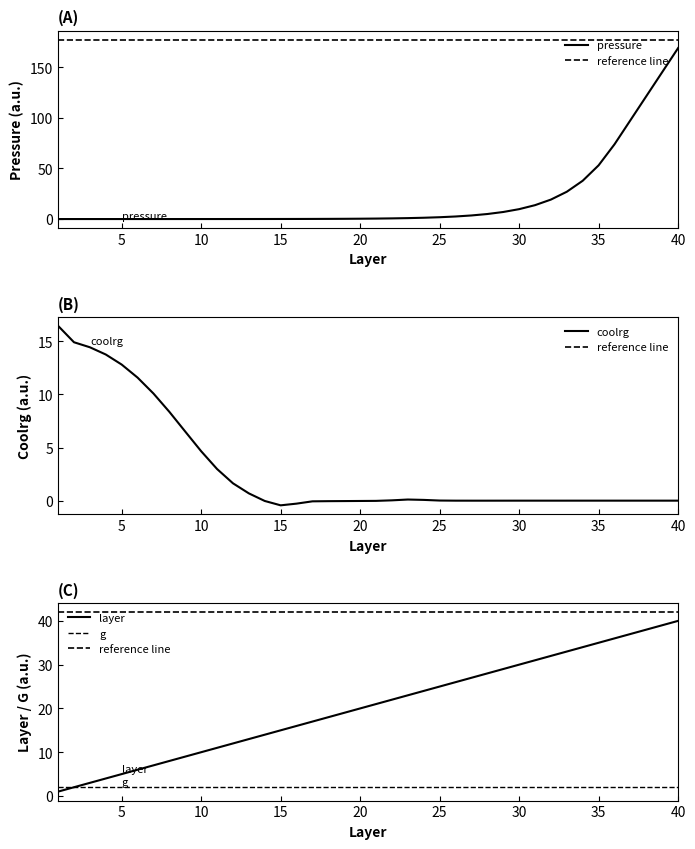

What is the value of the layer point at the 28th from the left?

28.0